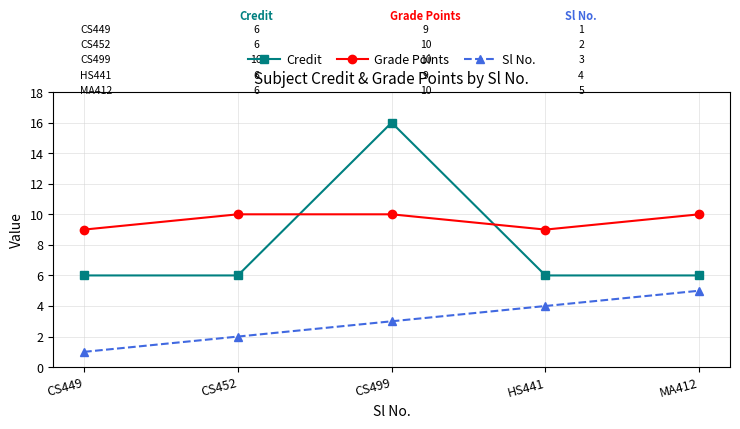

Which series has the largest total across all categories?

Grade Points